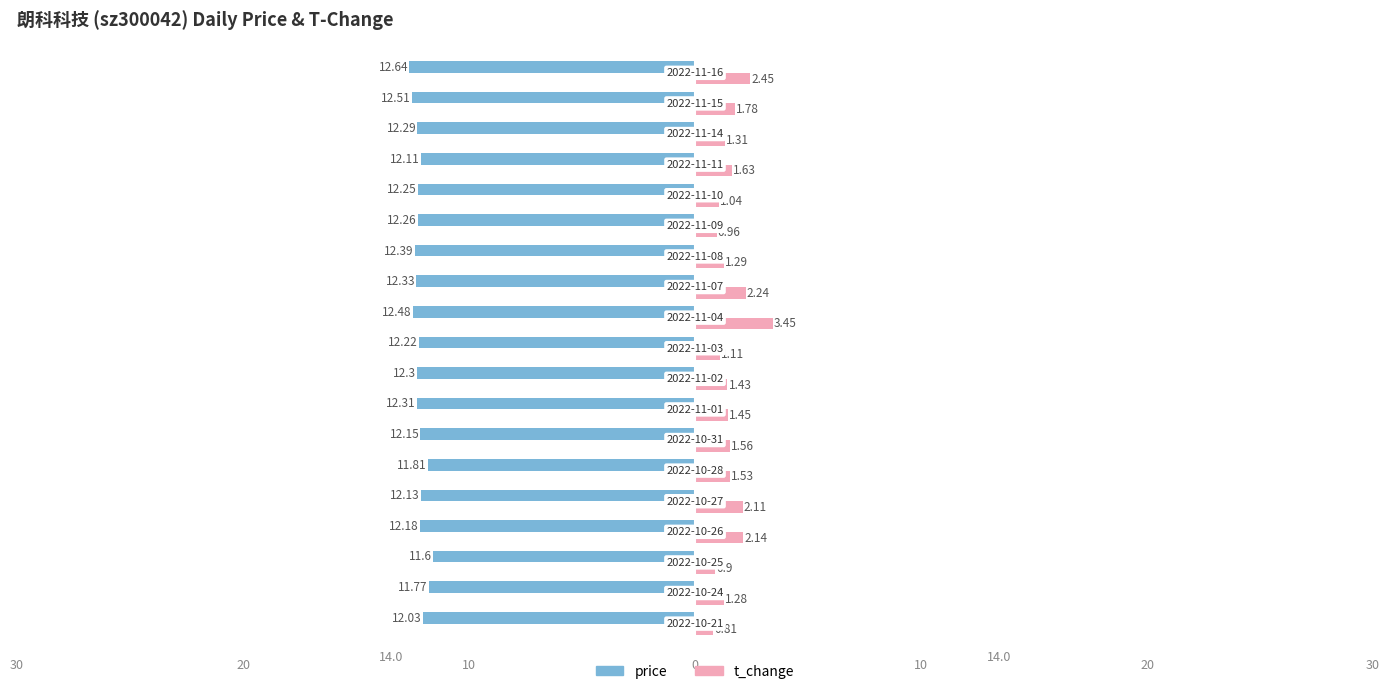

What are all the series names shown in the legend?

price, t_change